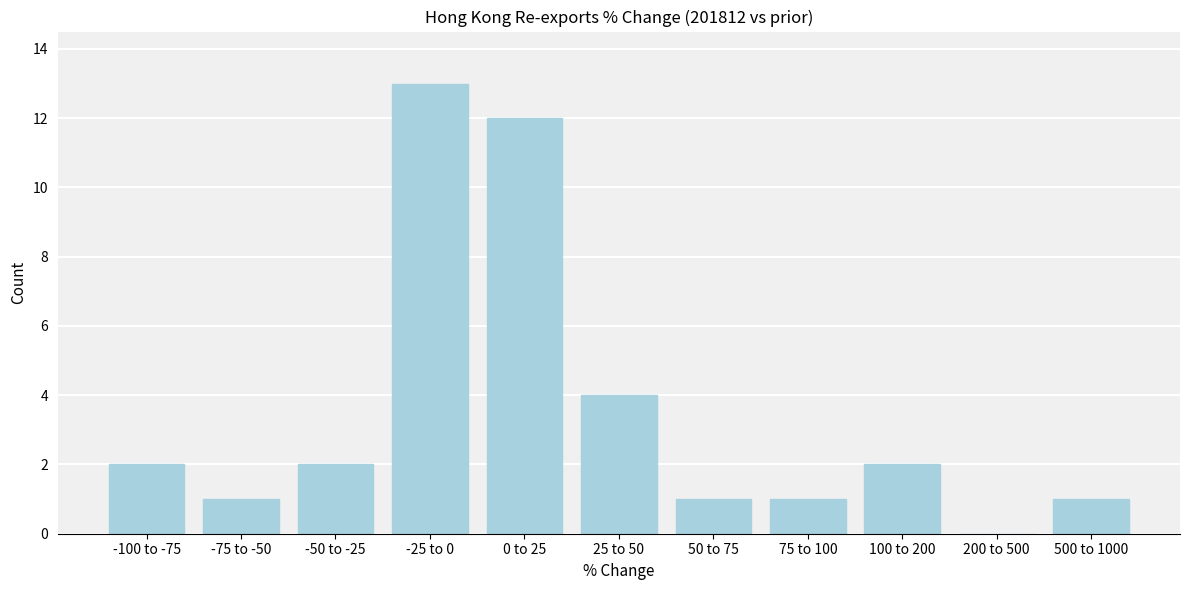

Reading left to right, what are all the values shown in this chart?

-100 to -75=2	-75 to -50=1	-50 to -25=2	-25 to 0=13	0 to 25=12	25 to 50=4	50 to 75=1	75 to 100=1	100 to 200=2	200 to 500=0	500 to 1000=1